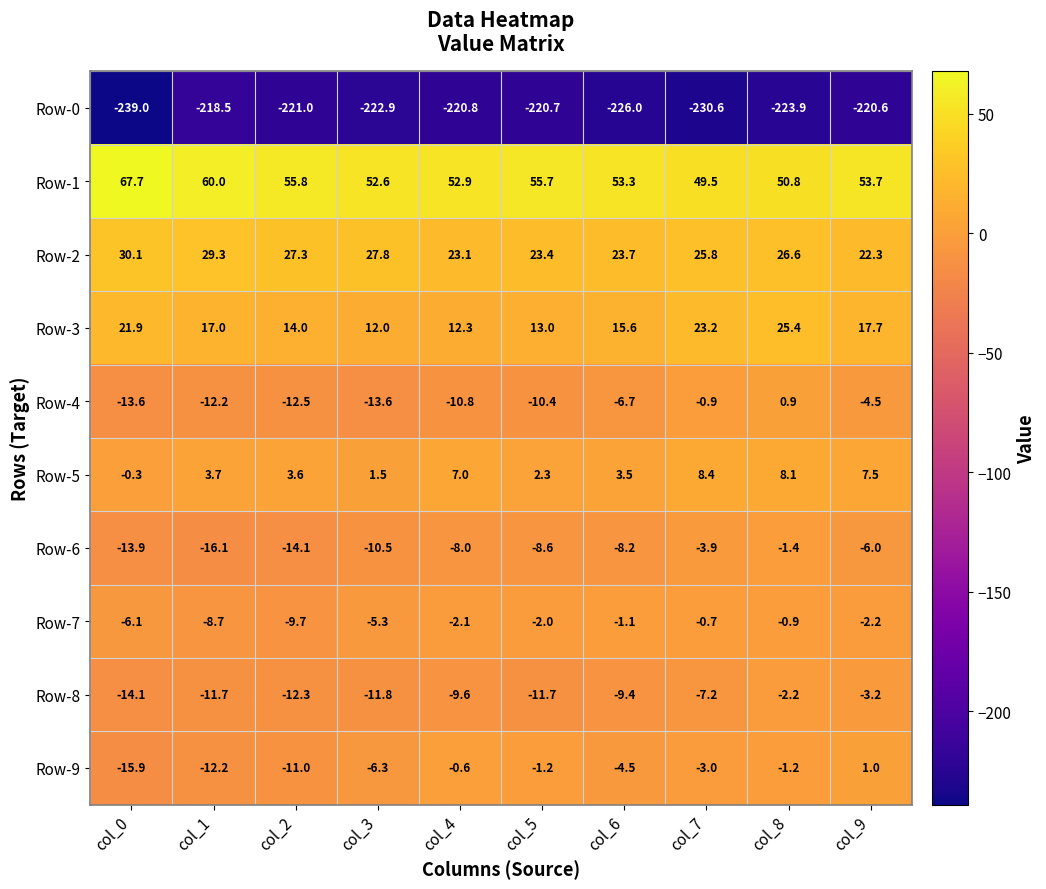

How many data points does each series have?

10